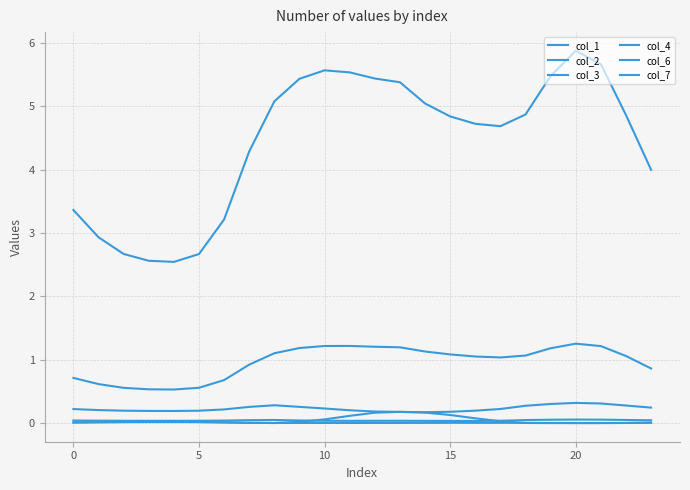

What is the value of the col_3 point at the 2nd from the left?

0.2